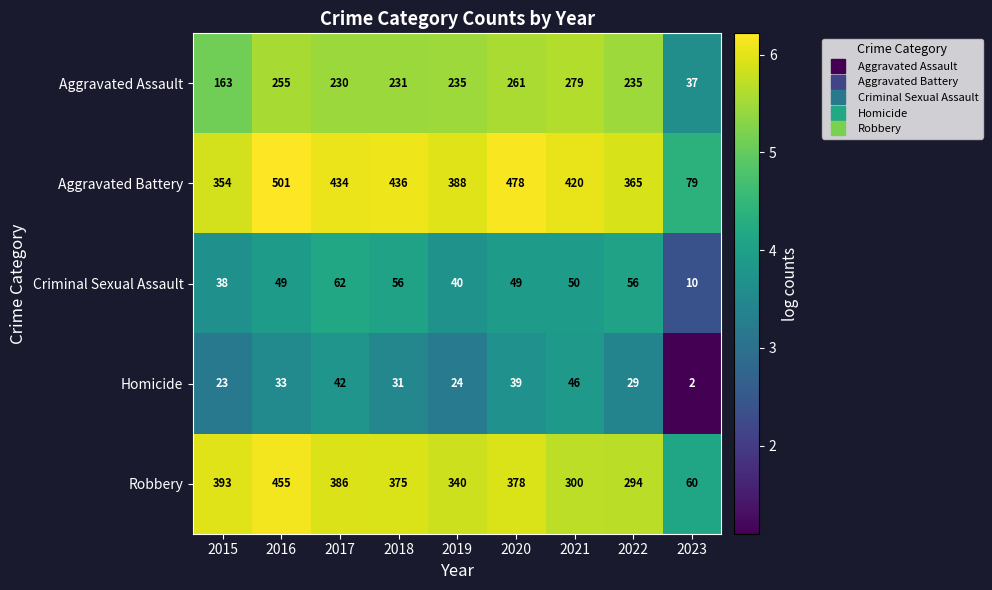

What is the spread (max minus min) of values at 2022?

336